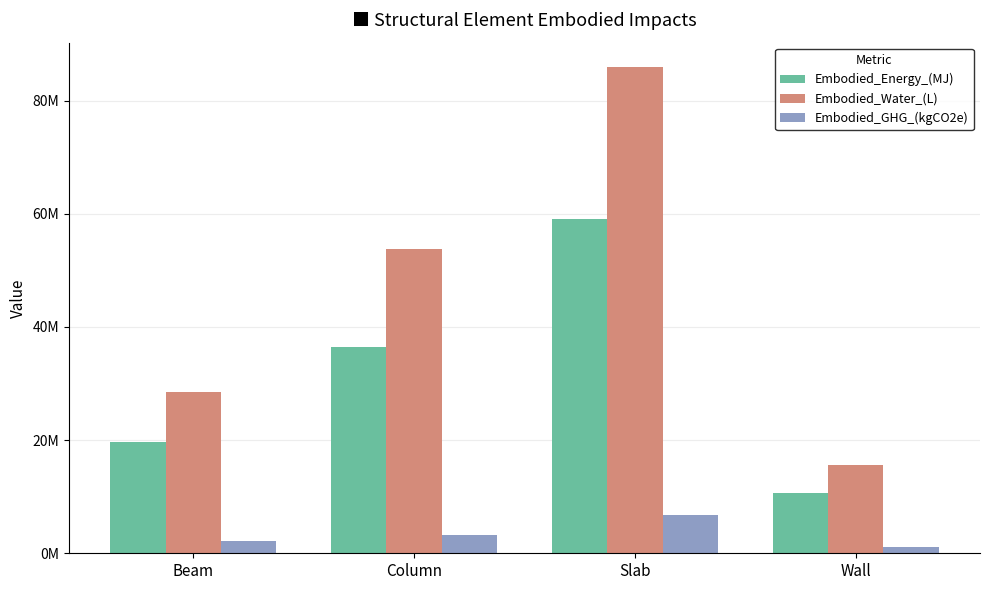

At how many categories does at least one series exceed 51556182?

2